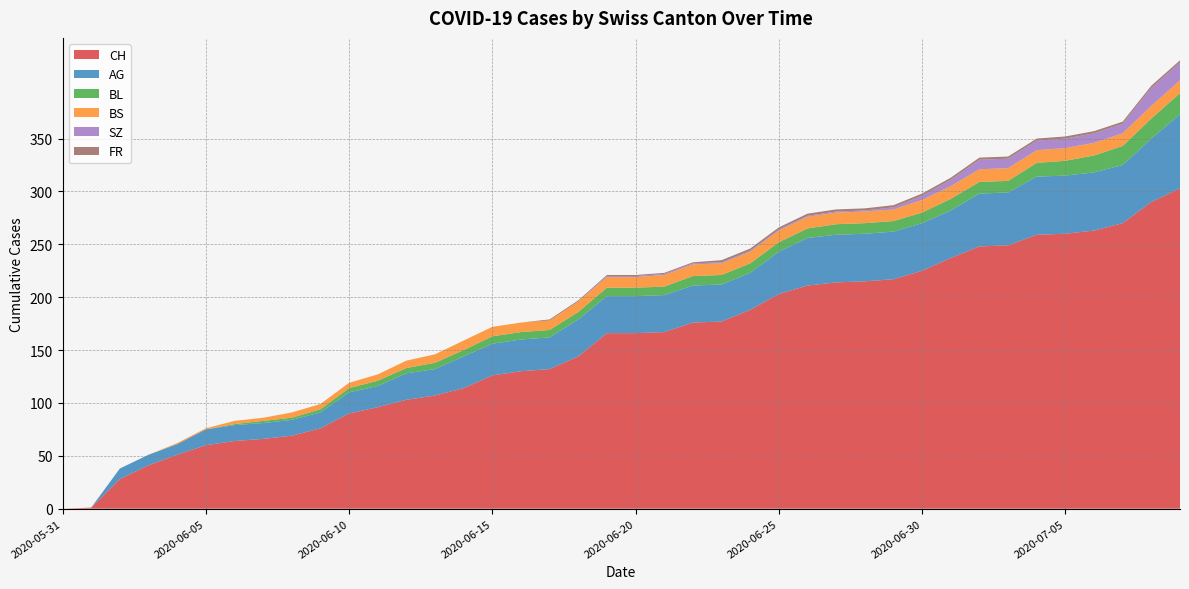

Reading right to left, list all the values displayed in this chart.

CH: 303	290	270	263	260	259	249	248	237	225	217	215	214	211	203	188	177	176	167	166	166	144	132	130	126	114	107	103	96	90	76	69	66	64	60	51	41	28	1	0
AG: 70	60	55	55	55	55	50	50	45	45	45	45	45	45	40	35	35	35	35	35	35	35	30	30	30	30	25	25	20	20	15	15	15	15	15	10	10	10	0	0
BL: 20	19	18	16	14	13	11	11	11	10	10	10	10	9	9	9	9	9	8	8	8	7	7	7	7	6	6	5	5	4	3	2	2	1	0	0	0	0	0	0
BS: 12	12	12	12	12	12	12	12	12	12	11	11	11	11	11	11	11	11	11	10	10	10	9	9	9	9	8	7	6	5	5	5	3	3	1	1	0	0	0	0
SZ: 17	17	9	9	9	9	9	9	6	4	2	1	1	1	1	1	1	1	1	1	1	0	0	0	0	0	0	0	0	0	0	0	0	0	0	0	0	0	0	0
FR: 2	2	2	2	2	2	2	2	2	2	2	2	2	2	2	2	2	1	1	1	1	1	1	0	0	0	0	0	0	0	0	0	0	0	0	0	0	0	0	0